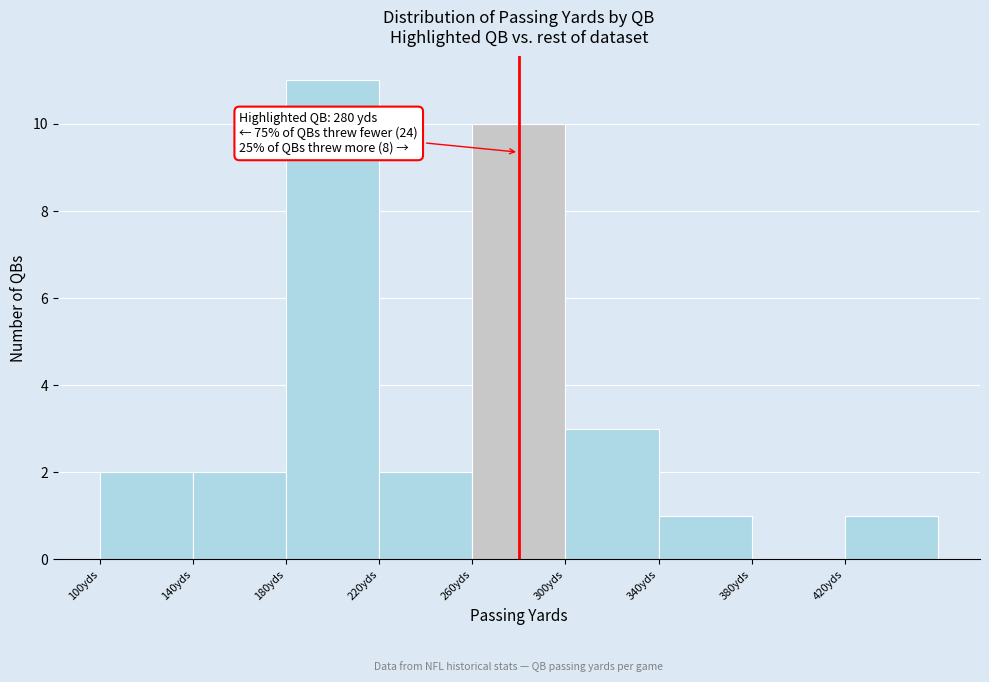

Which range on the x-axis has the tallest bar?

180 to 220